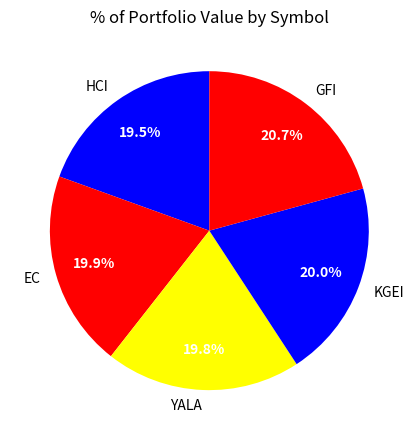

Does EC represent more than half of the total?

No